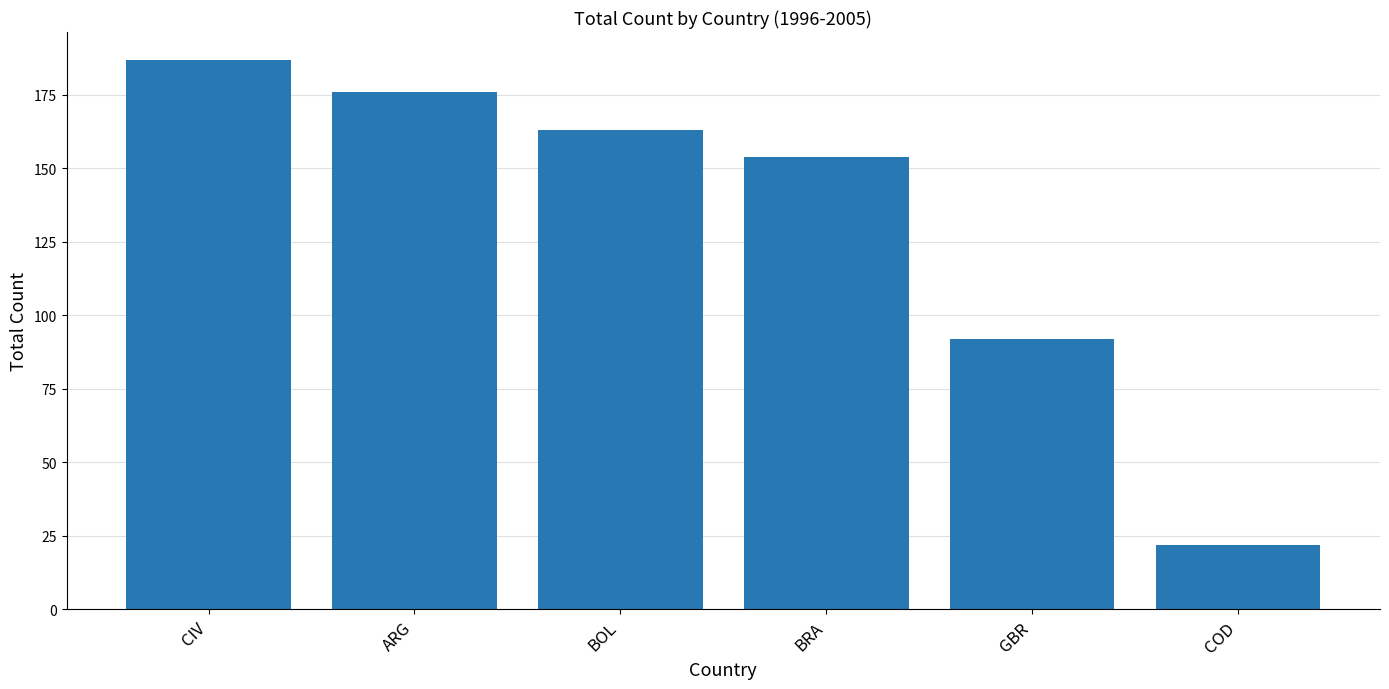

What is the approximate value at ARG?

176